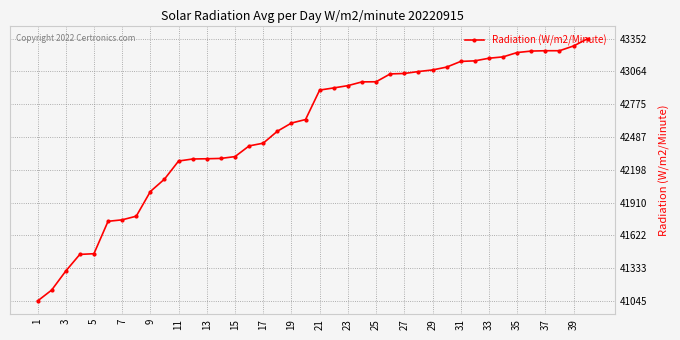

Does the chart display data point markers on the line(s)?

Yes